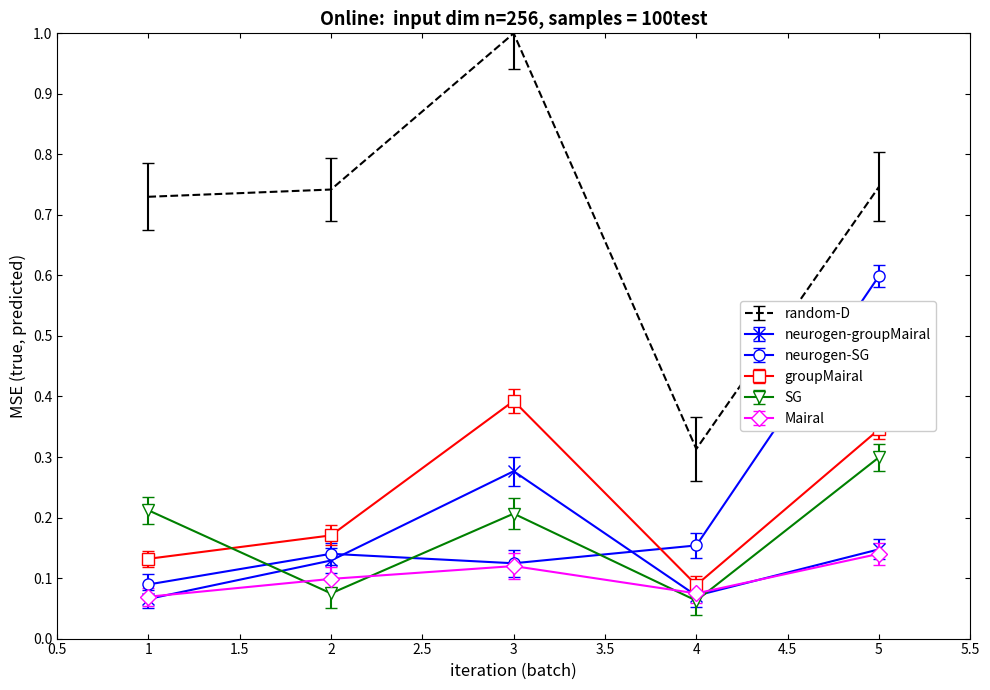

Which series has the widest spread of values?

random-D